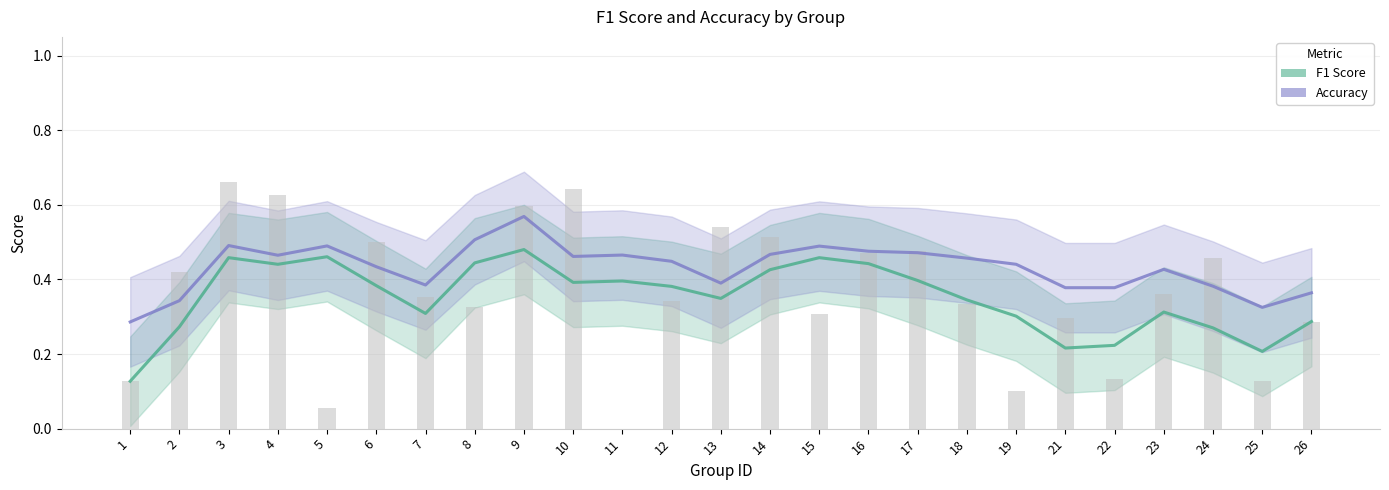

Count the accuracy values in the range 0 to 1.

25